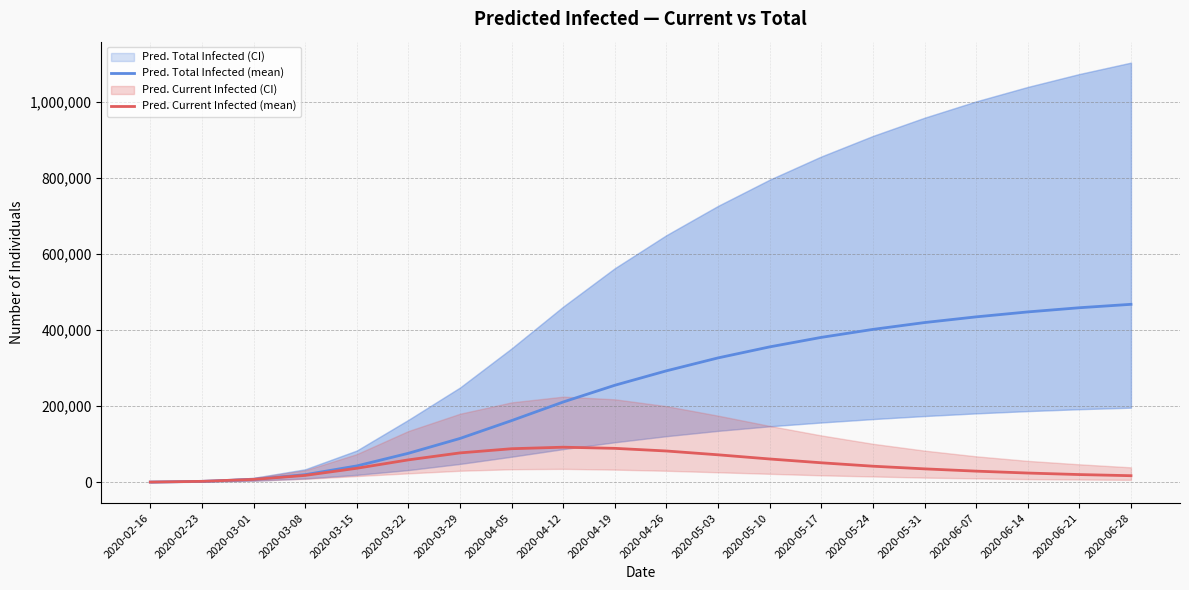

List the series in order of their peak value, highest first.

Pred. Total Infected (mean), Pred. Current Infected (mean)